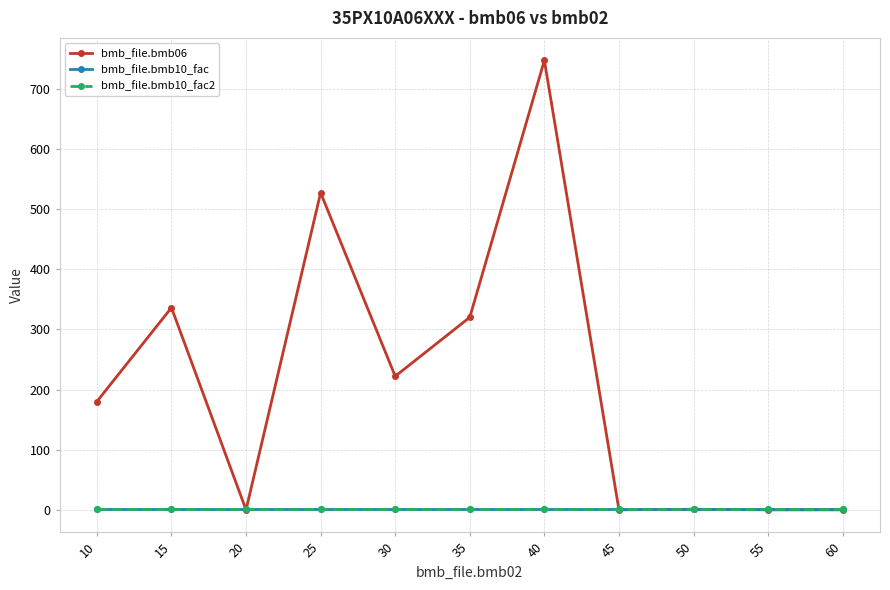

What is the difference between the highest and lowest values at 15?

335.0